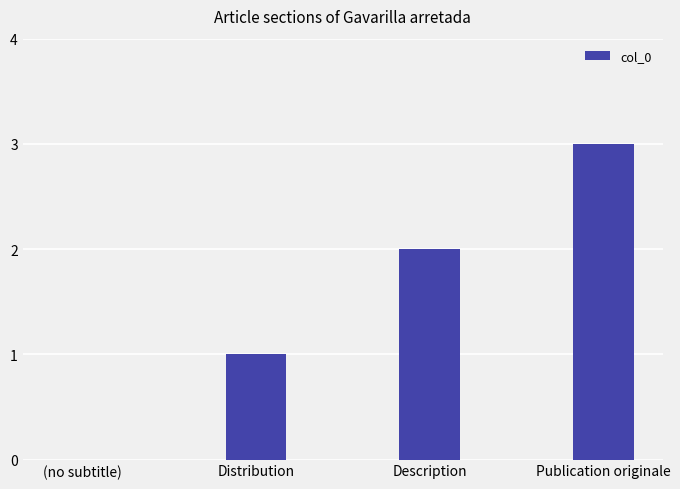

Which label corresponds to the largest value in the chart?

Publication originale